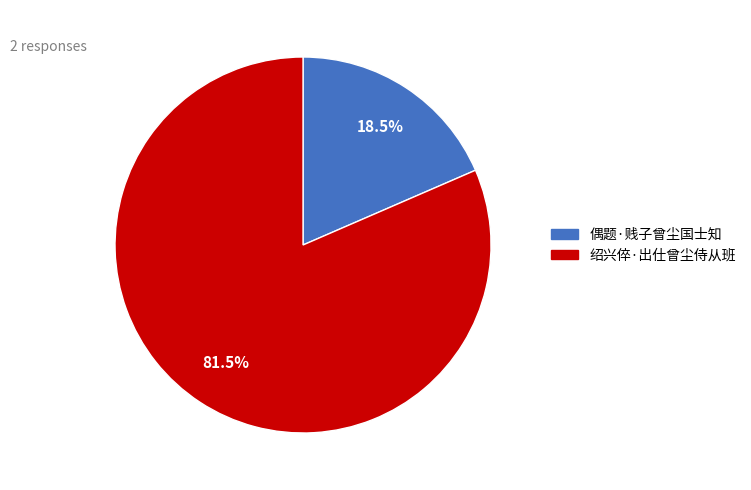

Which slice is the smallest?

偶题·贱子曾尘国士知